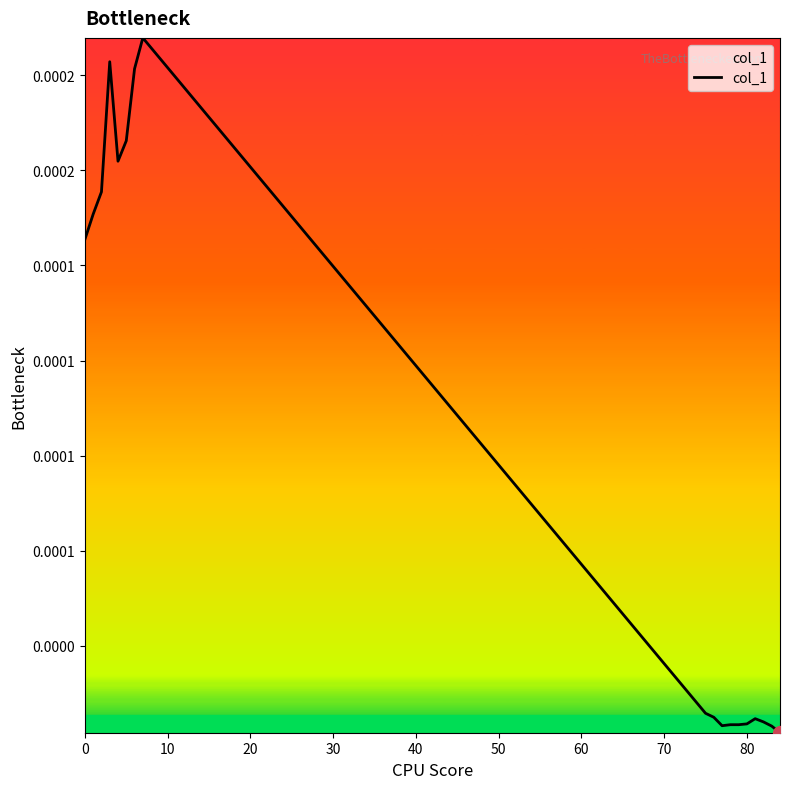

How many points are higher than both their immediate neighbors (excluding endpoints)?

3